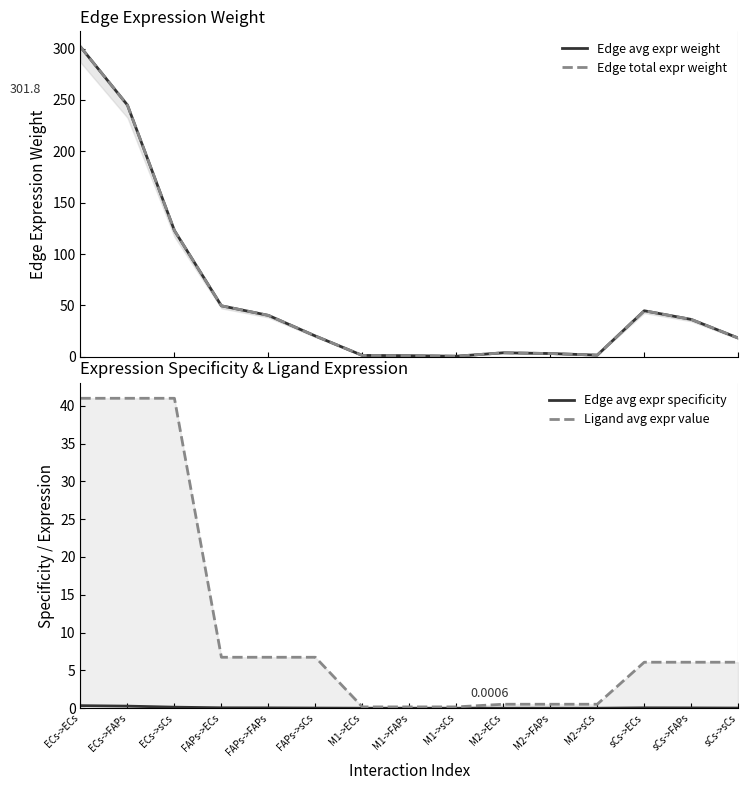

At which category is the sum across all series the highest?

ECs->ECs